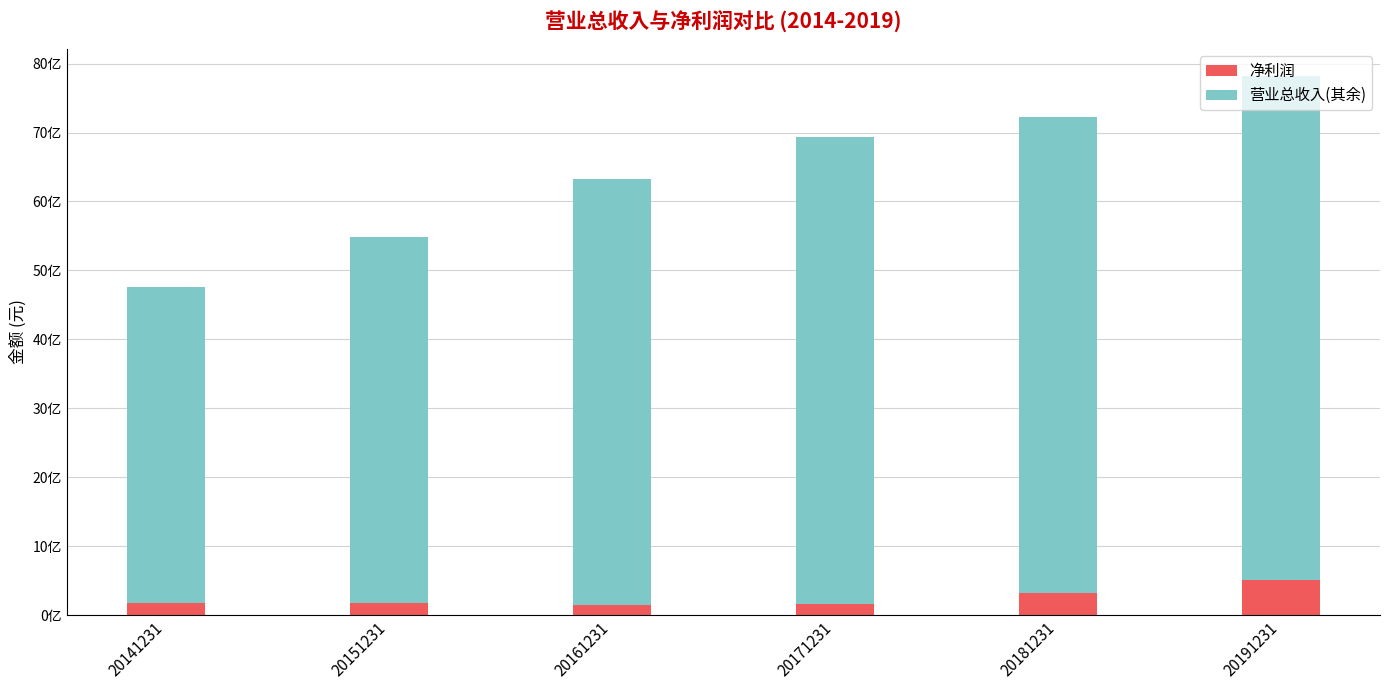

Are the bars horizontal?

No